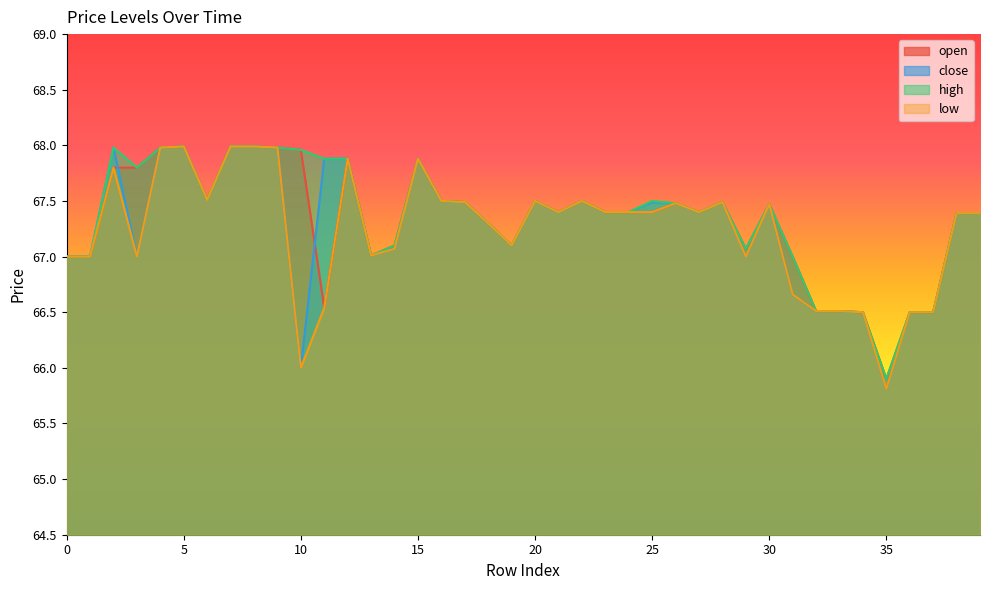

Rank the series by their average value, from highest to lowest.

high, open, close, low